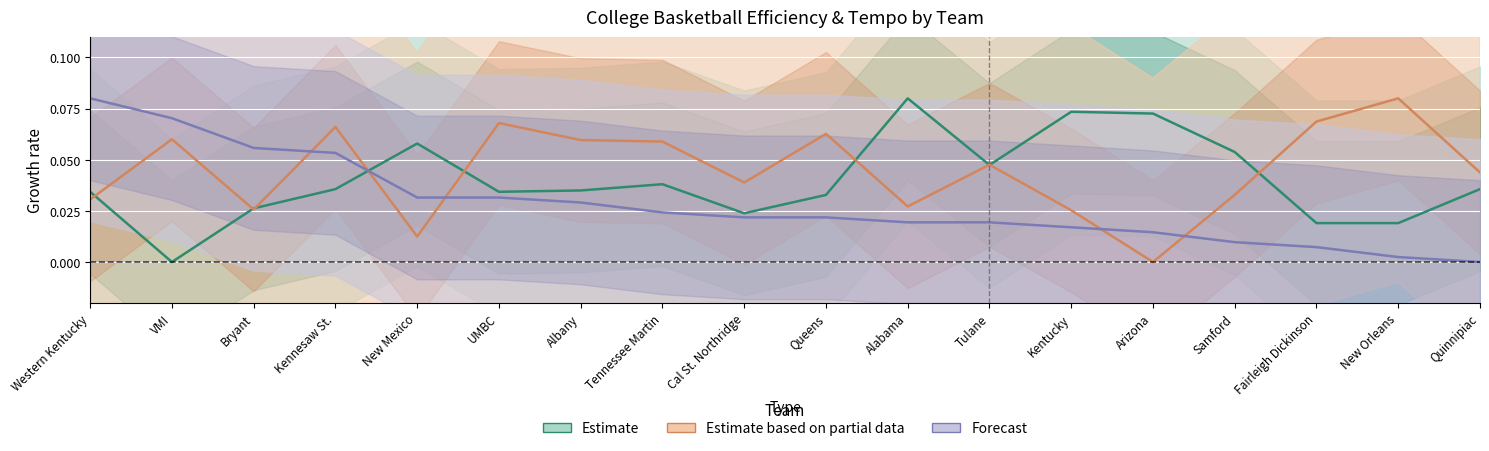

Where is the first local minimum for Off_Eff_Adj?

VMI